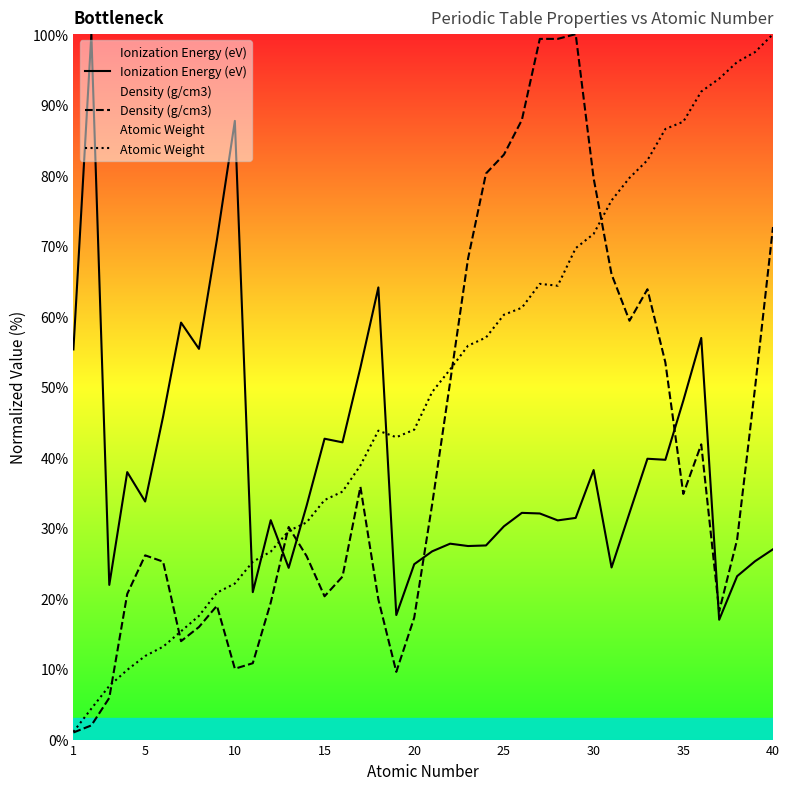

The Density (g/cm3) series shows 82.9 at 25. True or false?

True